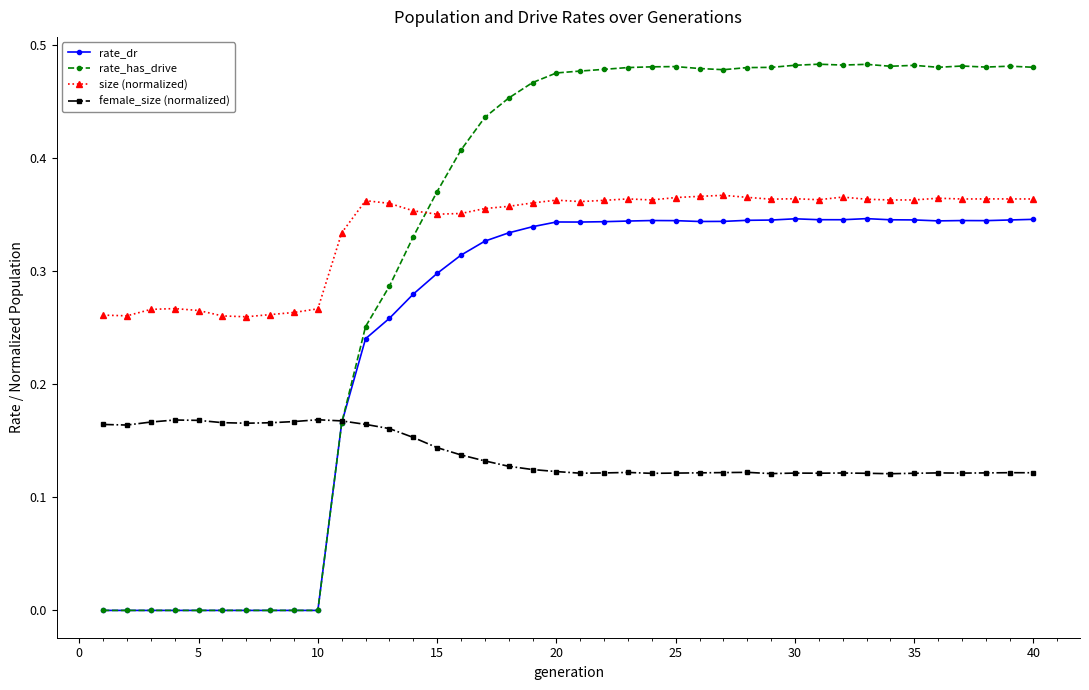

True or false: female_size (normalized) has more than 0 interior local peaks.

True